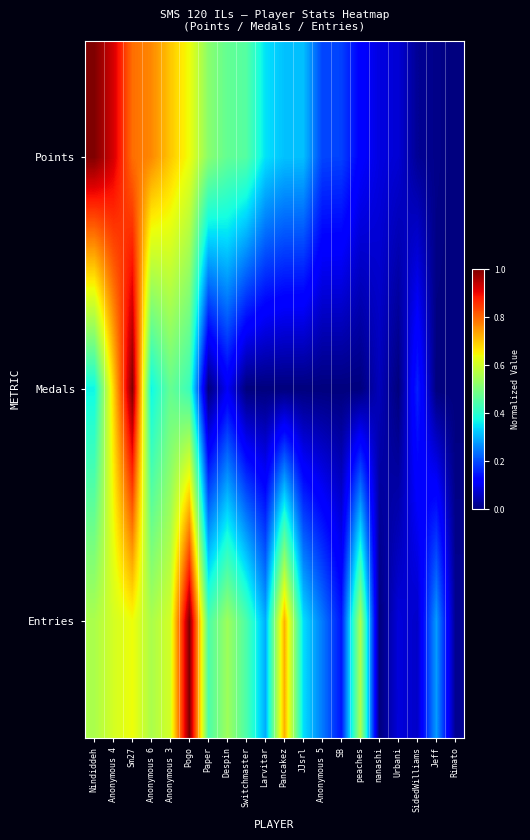

Between Despin and Anonymous 5, which series saw the biggest shift?

Entries